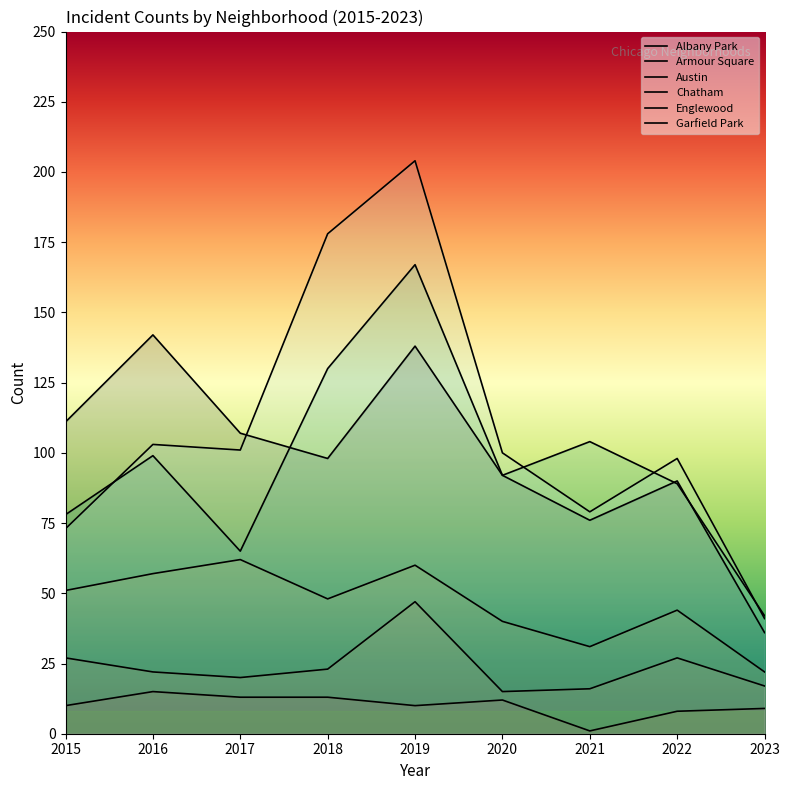

True or false: Chatham and Garfield Park intersect in this chart.

False